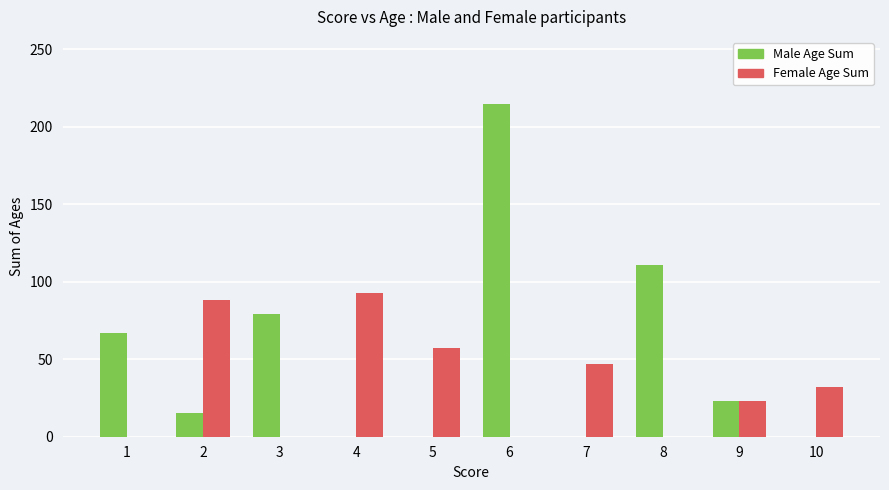

Between 5 and 6, which series saw the biggest shift?

Male Age Sum